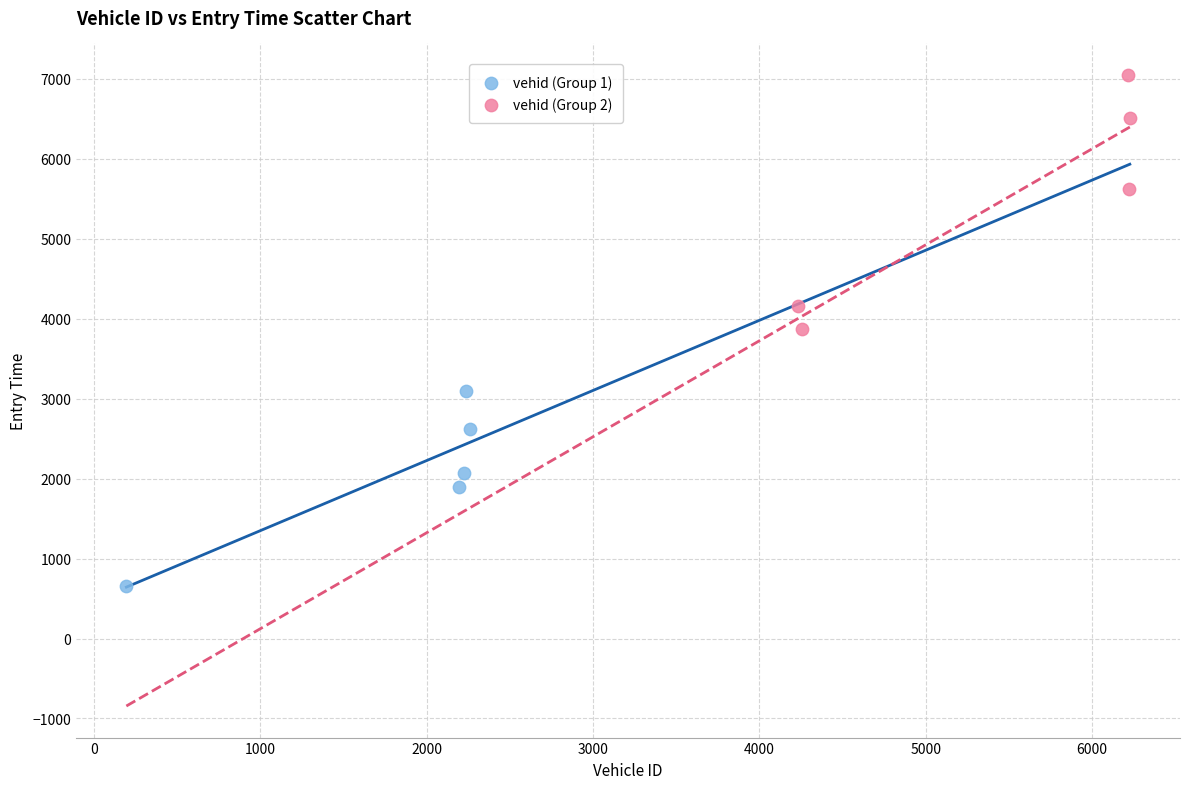

Which series reaches the maximum Y coordinate?

vehid (Group 2)